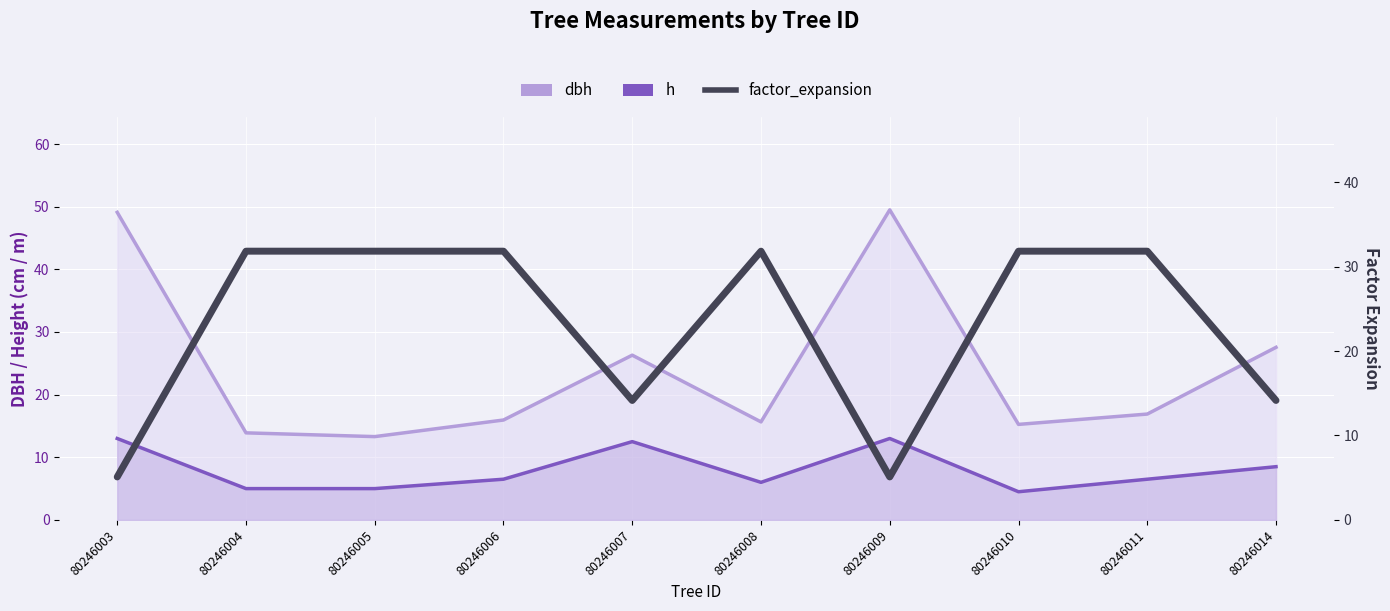

Is it true that the value at 80246011 is 19.5?

False